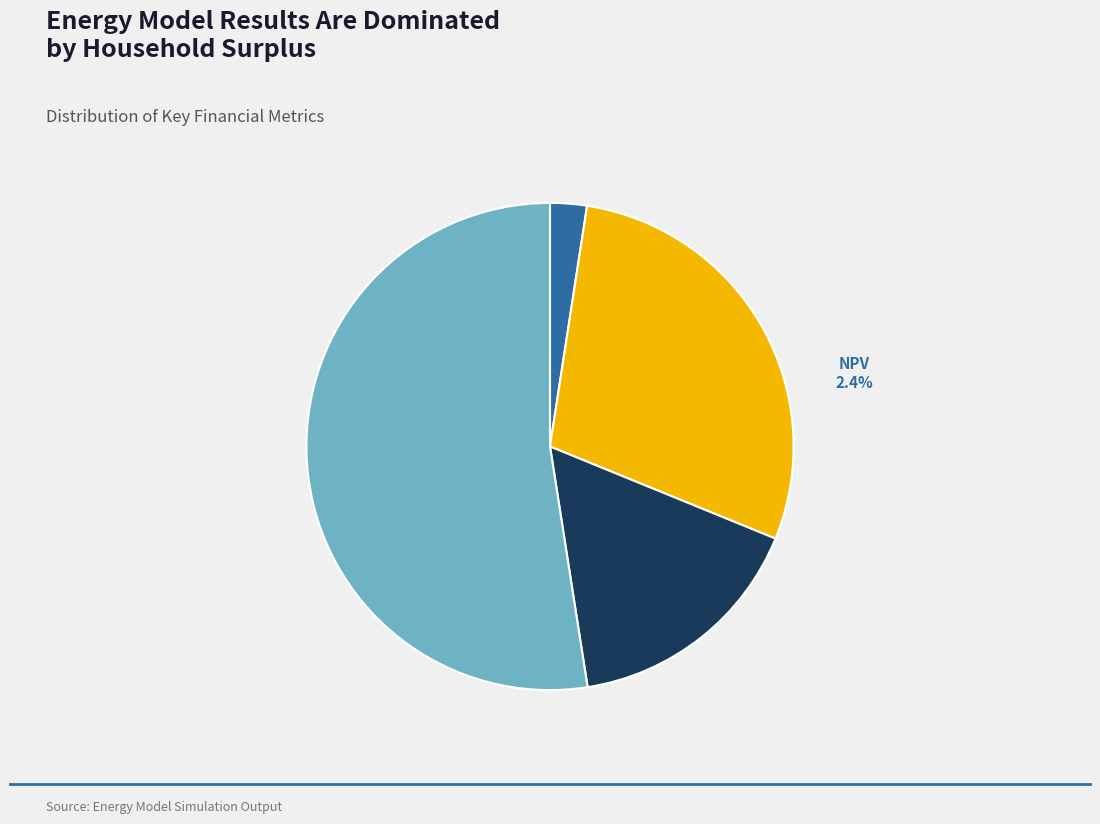

To the nearest percent, what is the combined percentage of Household Surplus and NPV?

55%